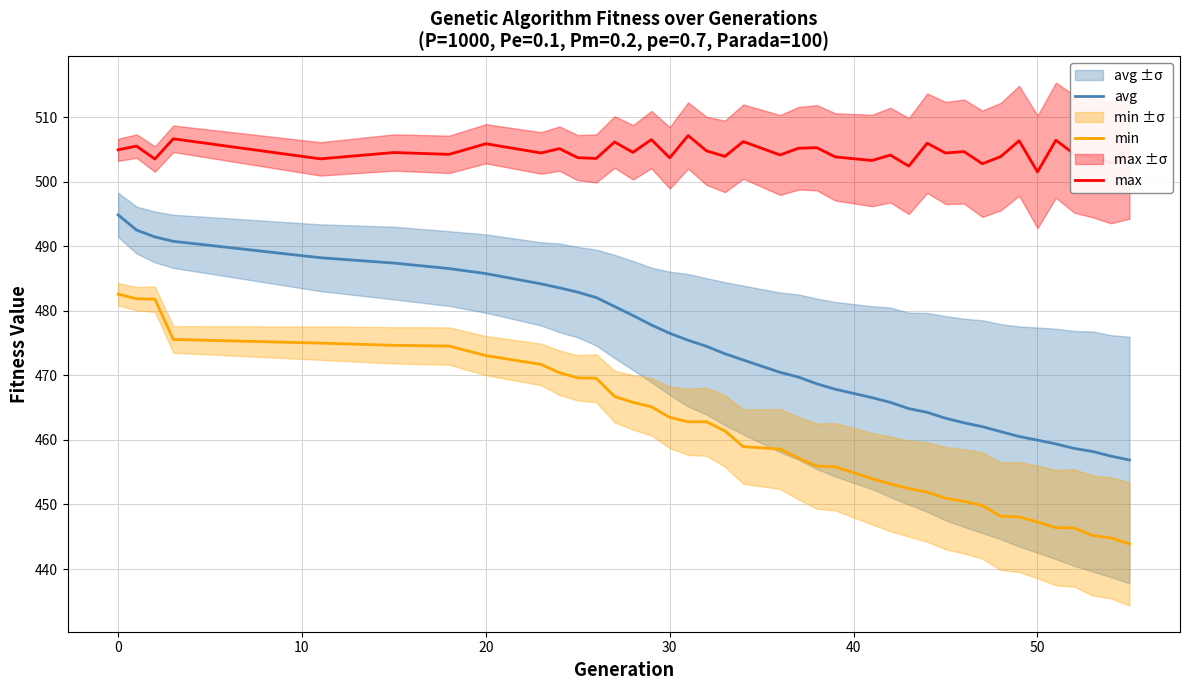

True or false: avg and max cross at least once.

False